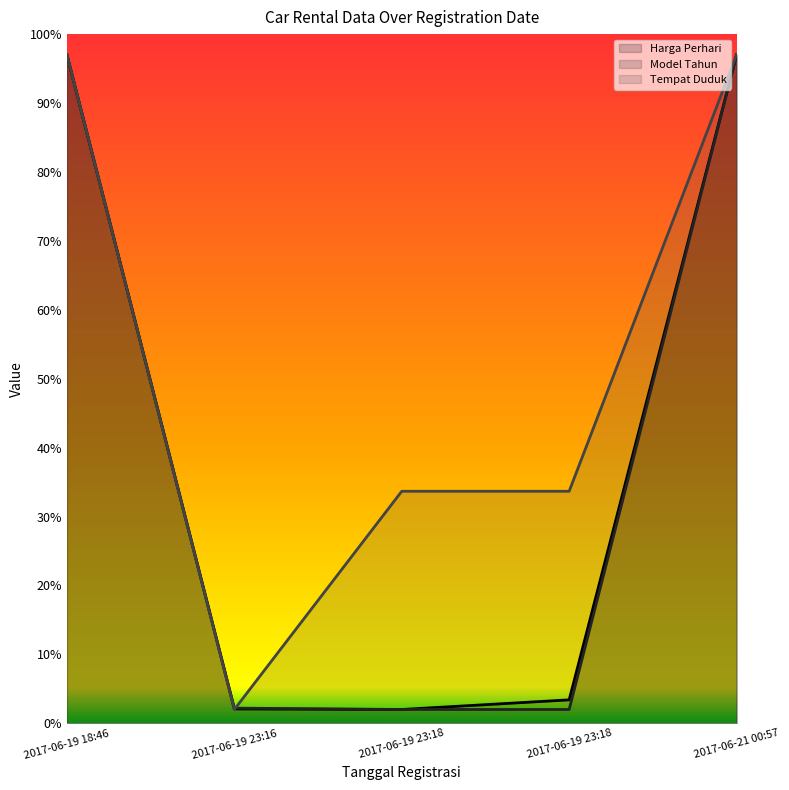

How many values in the Harga Perhari series exceed 3?

3